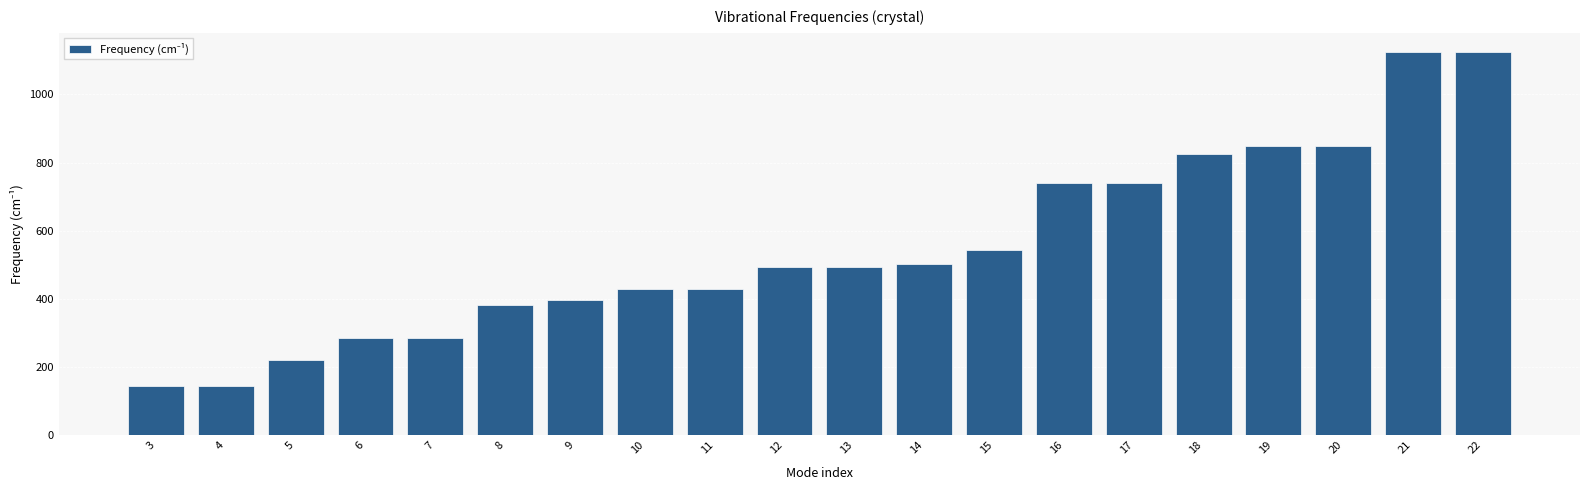

What is the greatest value displayed?

1124.4